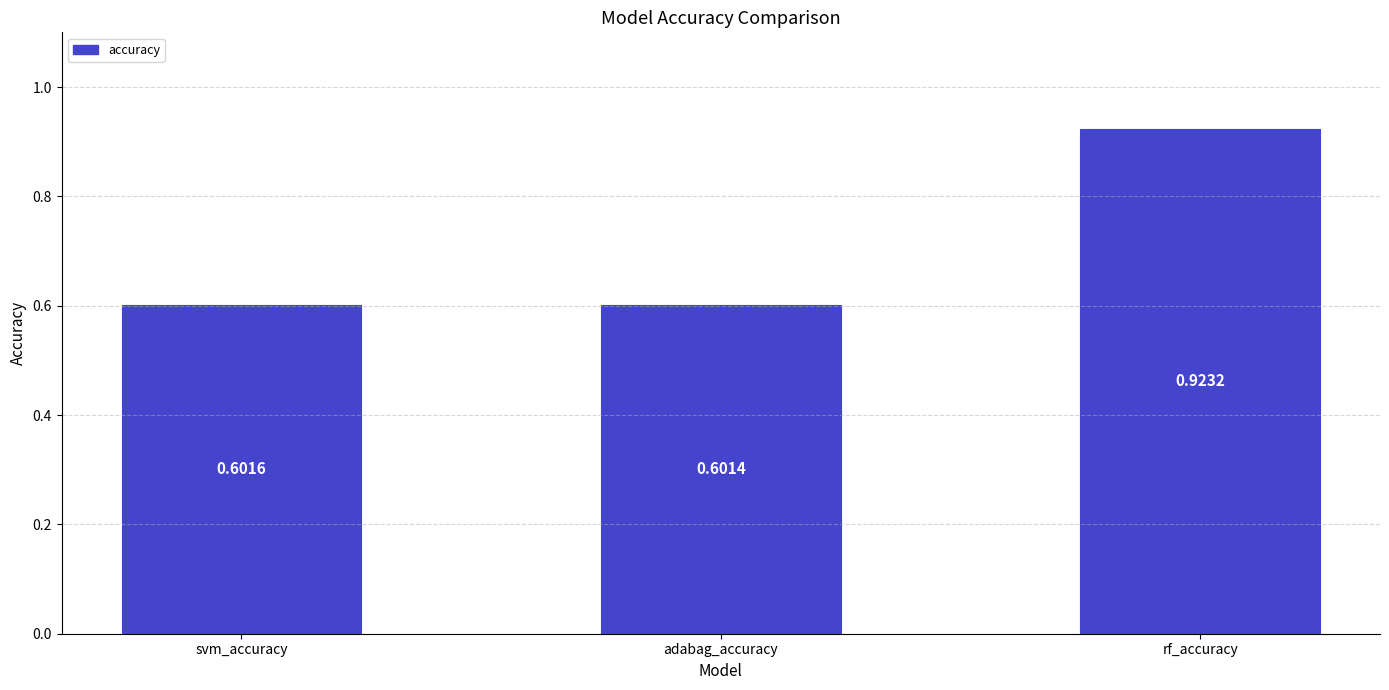

Between svm_accuracy and adabag_accuracy, which is larger?

svm_accuracy